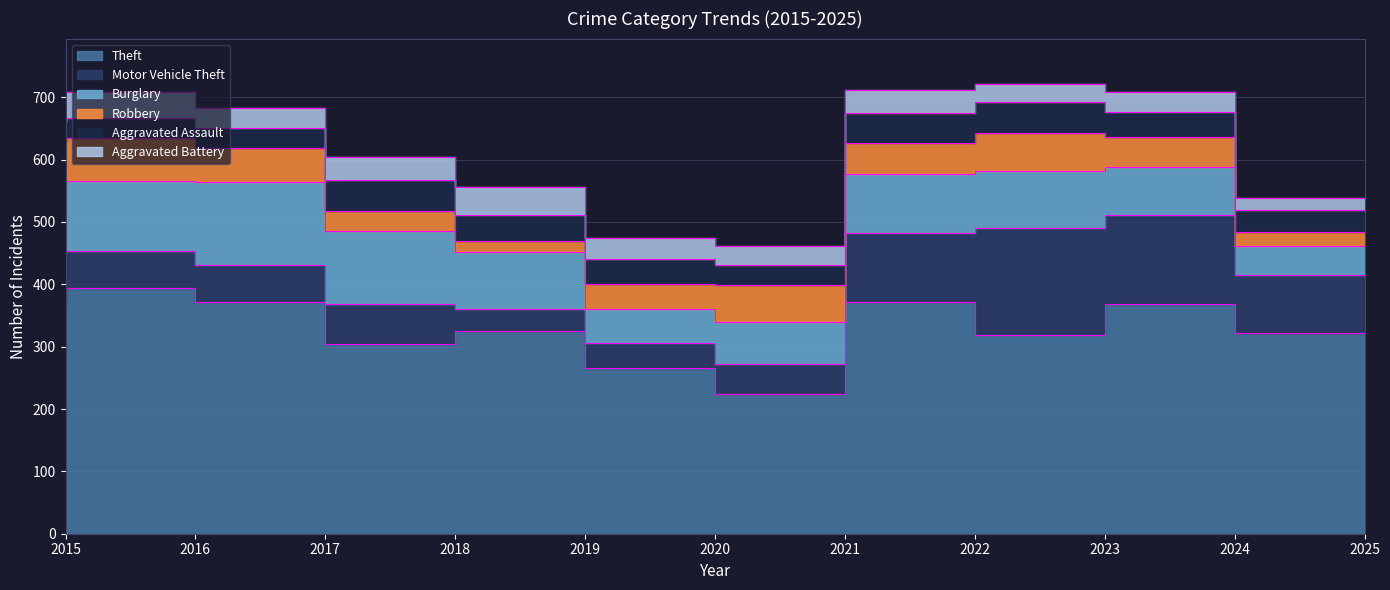

At which label does Burglary first exceed 92?

2015